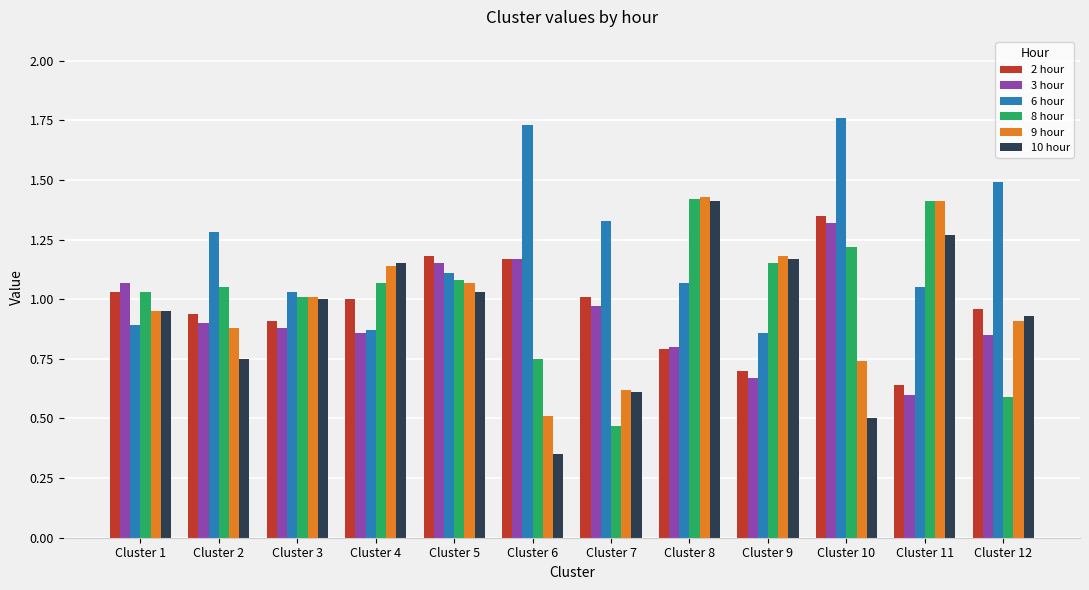

At which label is 10 hour closest to 0?

Cluster 6